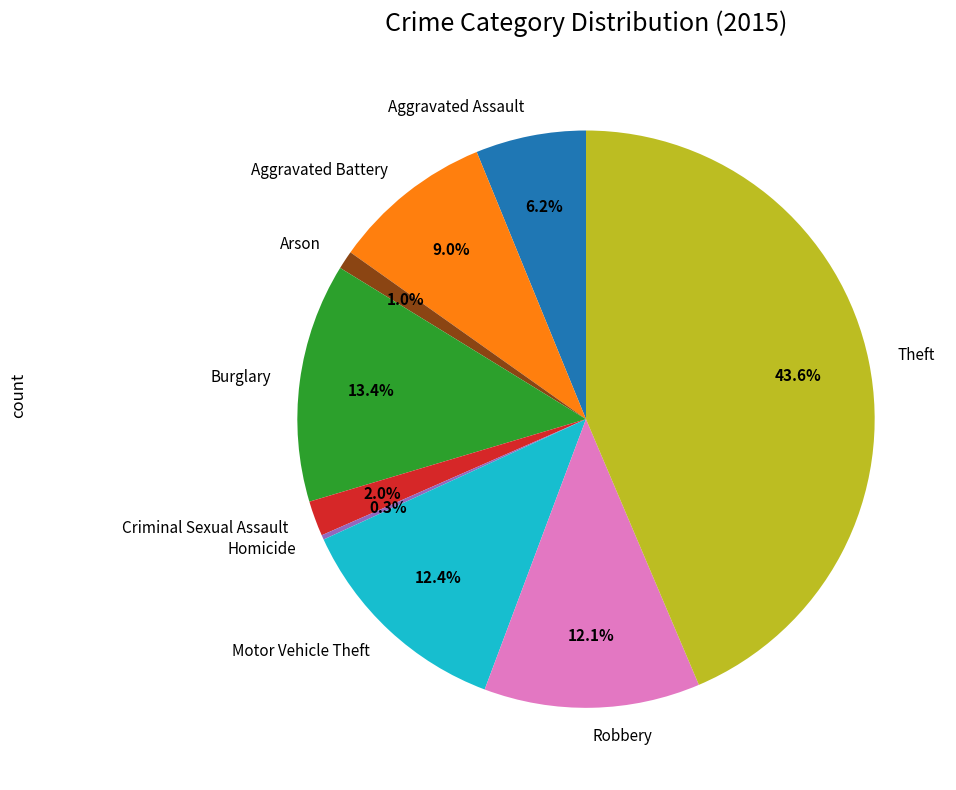

Which category has the biggest portion of the pie?

Theft